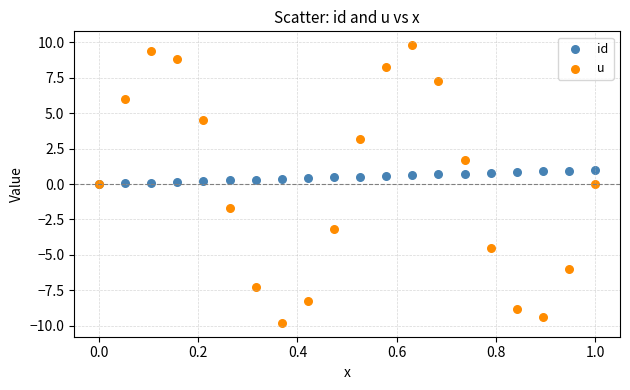

What are all the series names shown in the legend?

id, u